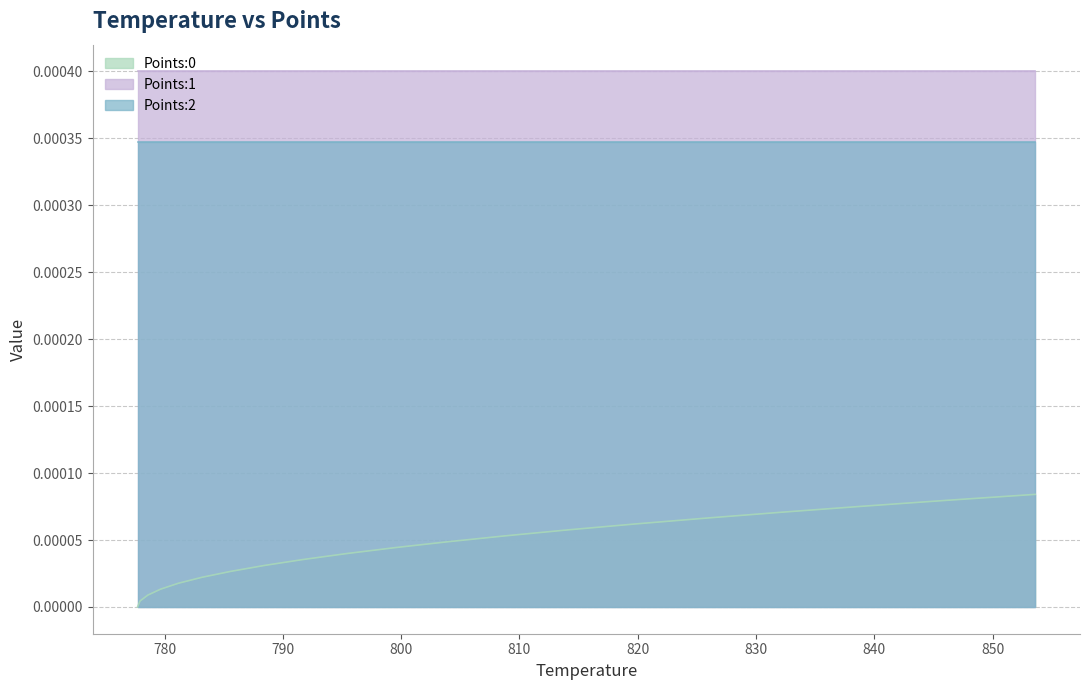

Is it true that Points:1 equals 0.0 at 795.36?

False